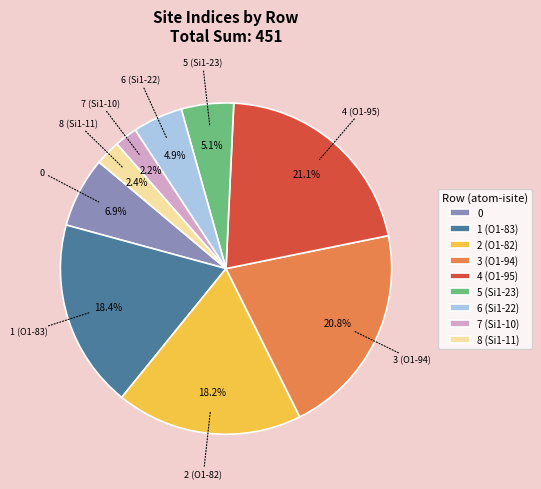

What is the total percentage of 5 (Si1-23) and 2 (O1-82)?

23.3%